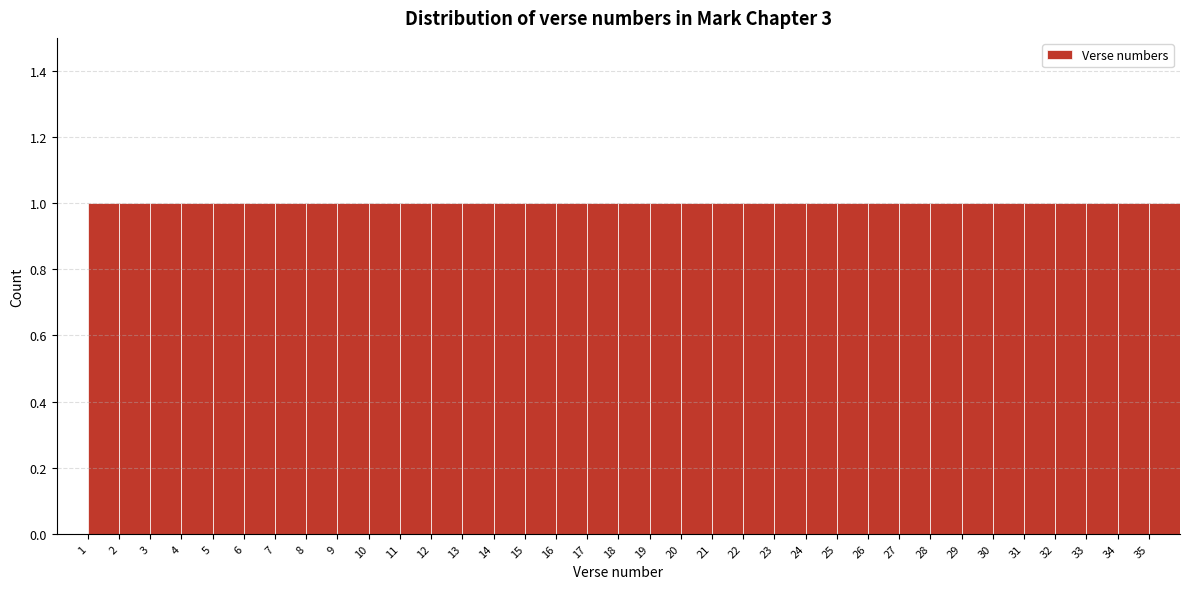

Reading left to right, transcribe this chart: for each bar, give the range it covers on the x-axis and its height. The values are not printed on the chart, so give them approximately, as read against the axis.

1 to 2: 1
2 to 3: 1
3 to 4: 1
4 to 5: 1
5 to 6: 1
6 to 7: 1
7 to 8: 1
8 to 9: 1
9 to 10: 1
10 to 11: 1
11 to 12: 1
12 to 13: 1
13 to 14: 1
14 to 15: 1
15 to 16: 1
16 to 17: 1
17 to 18: 1
18 to 19: 1
19 to 20: 1
20 to 21: 1
21 to 22: 1
22 to 23: 1
23 to 24: 1
24 to 25: 1
25 to 26: 1
26 to 27: 1
27 to 28: 1
28 to 29: 1
29 to 30: 1
30 to 31: 1
31 to 32: 1
32 to 33: 1
33 to 34: 1
34 to 35: 1
35 to 36: 1